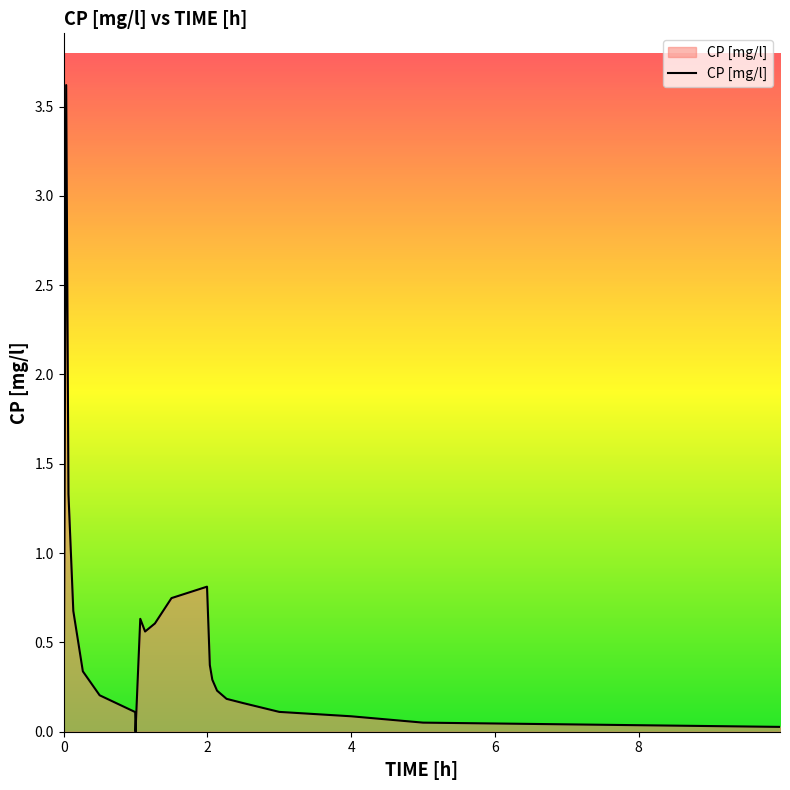

What is the difference between the maximum and minimum values?

3.6